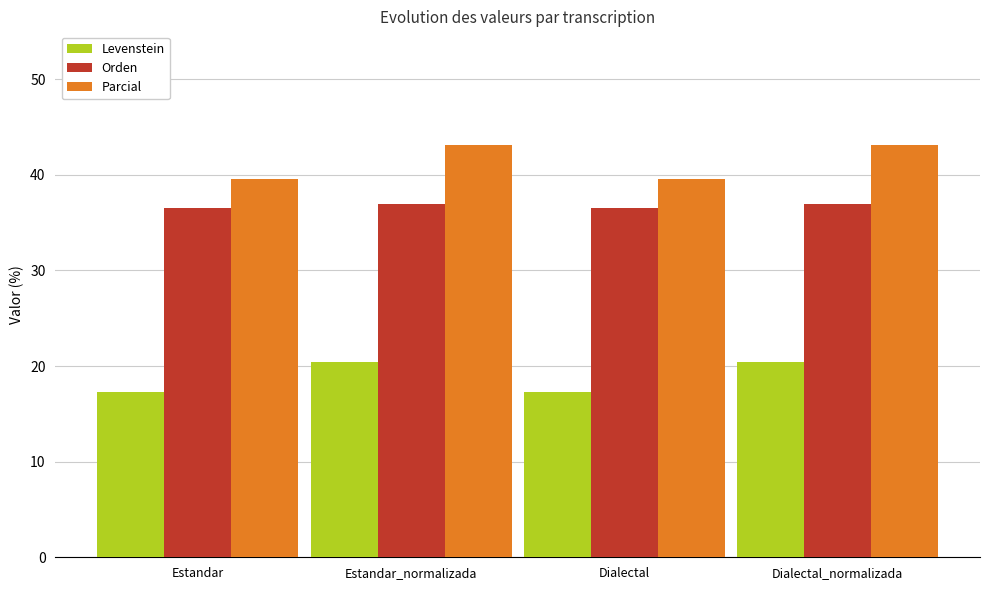

What is the value of the Levenstein bar at the 1st from the left?

17.3